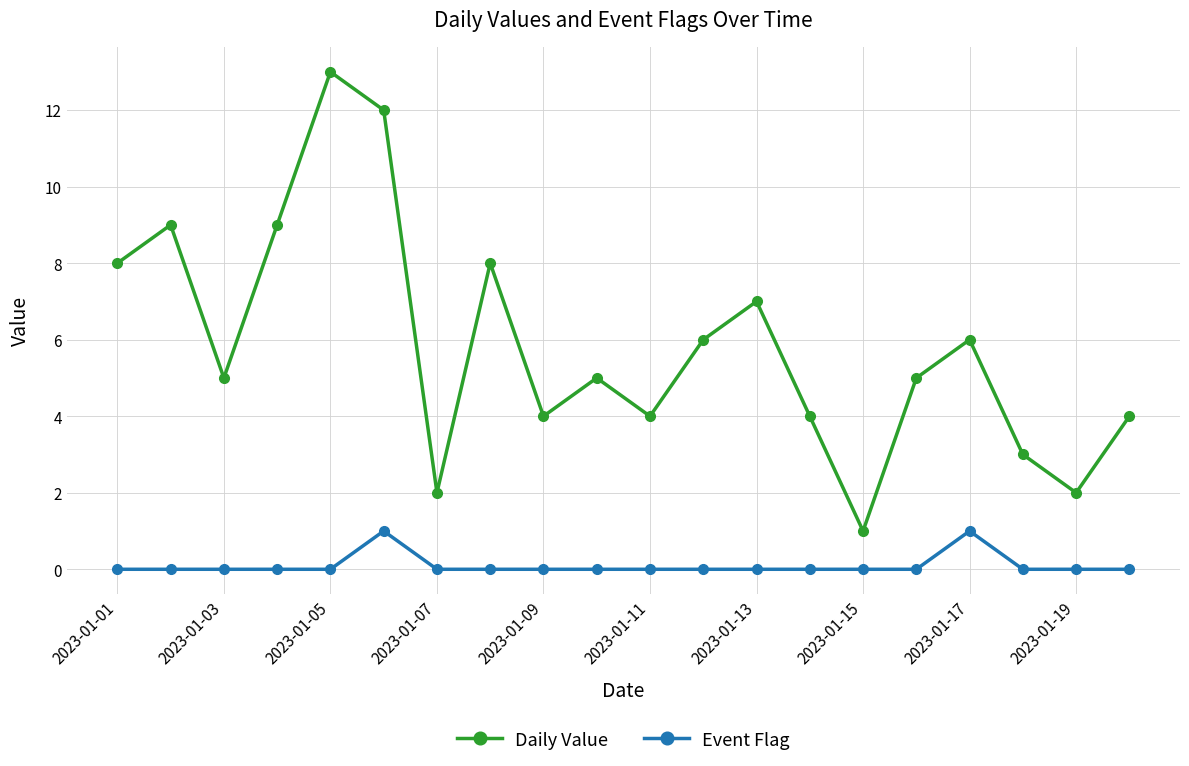

What is the value of the Daily Value point at the 10th from the left?

5